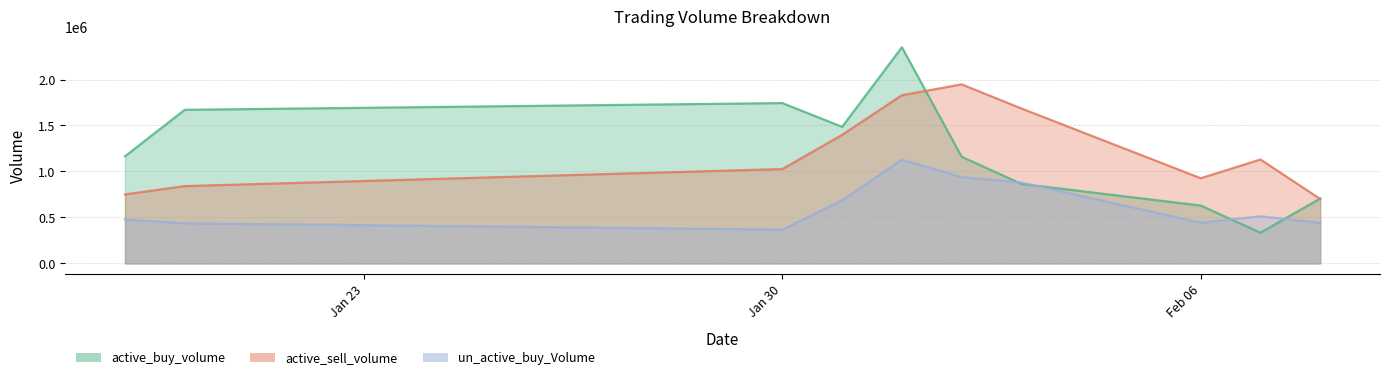

What is the spread (max minus min) of values at 2023-02-02?

1008400